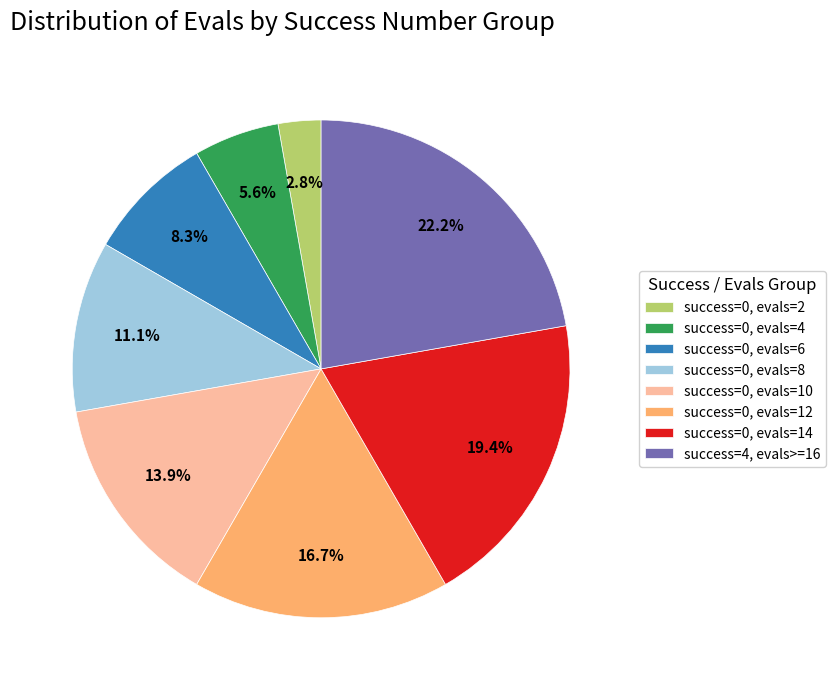

Count the number of slices in the pie.

8